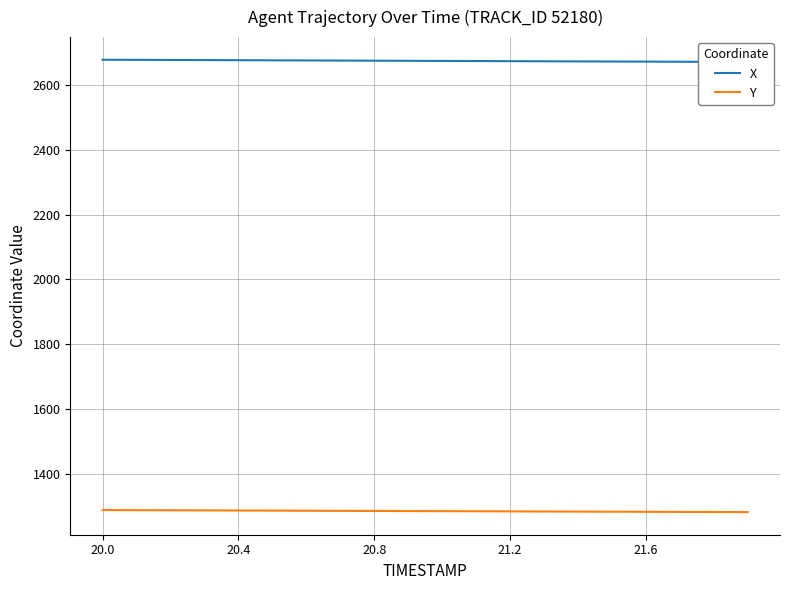

The value of Y at 21.2 is 1286.8. True or false?

True